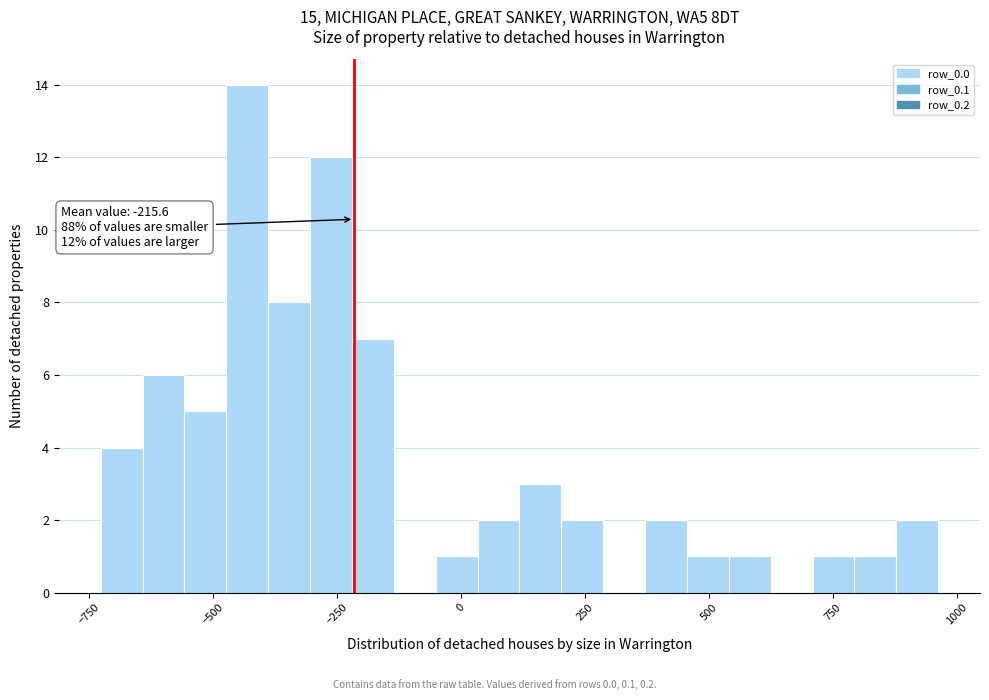

Read against the x-axis, roughly where is the centre of the tallest bar?

-450